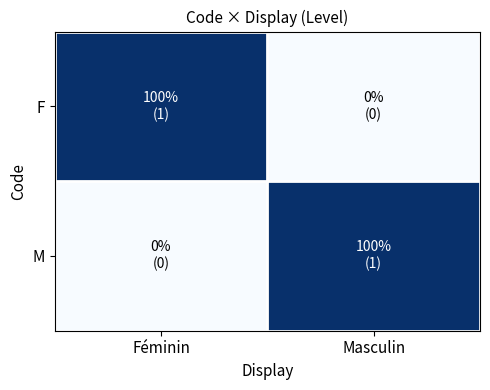

At how many categories does at least one series exceed 0?

2